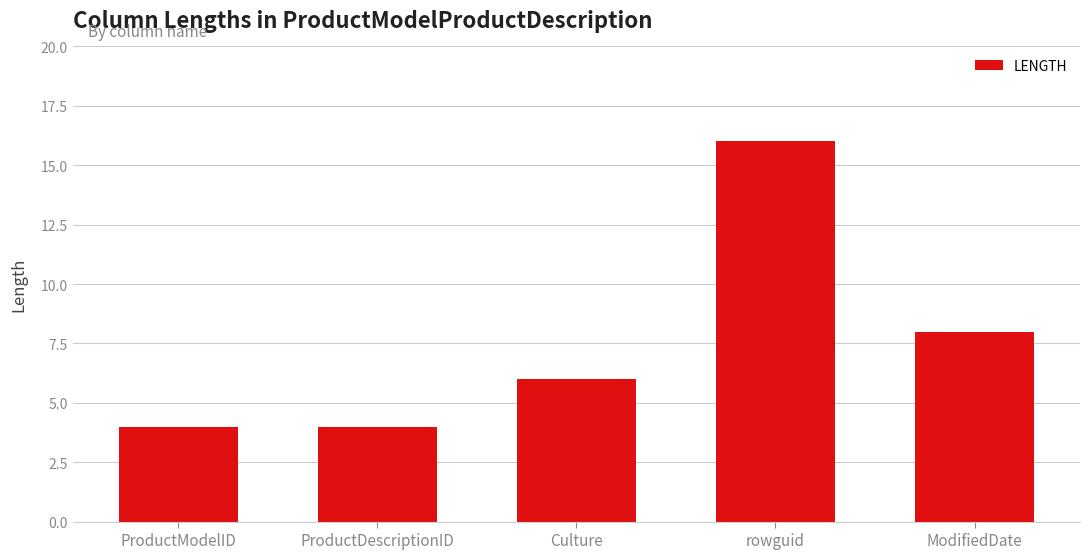

At which category does the chart reach its peak across all series?

rowguid